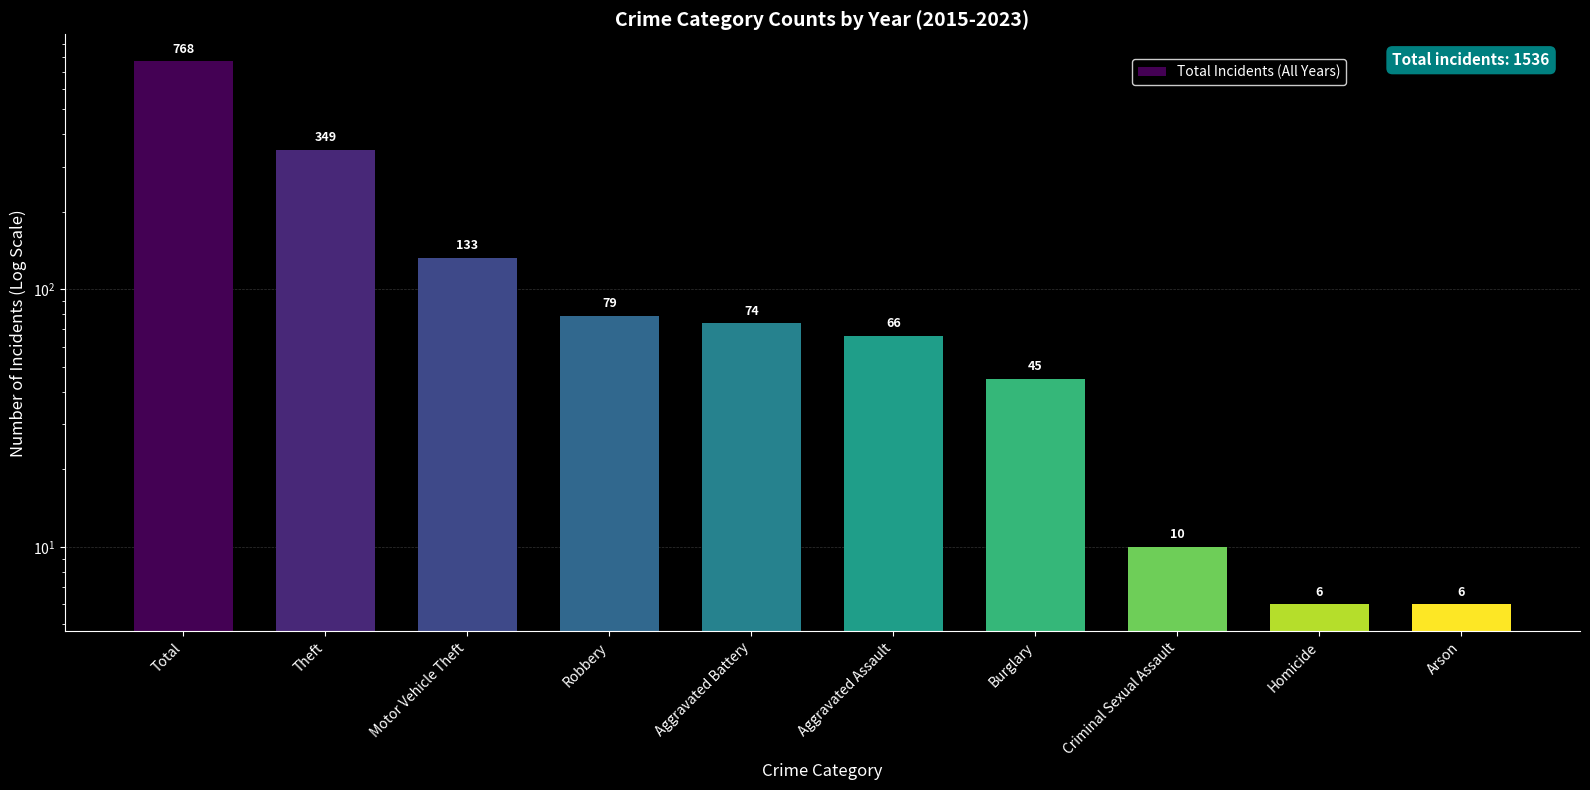

Reading left to right, list all the values displayed in this chart.

Total=768	Theft=349	Motor Vehicle Theft=133	Robbery=79	Aggravated Battery=74	Aggravated Assault=66	Burglary=45	Criminal Sexual Assault=10	Homicide=6	Arson=6